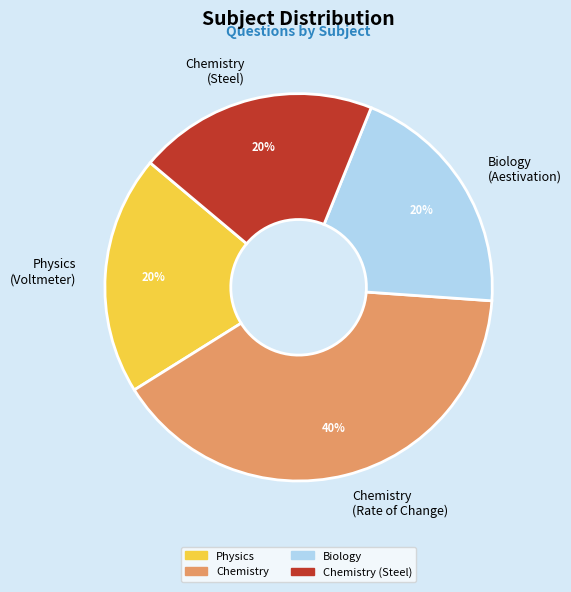

To the nearest percent, what percentage of the pie is Chemistry (Steel)?

20%